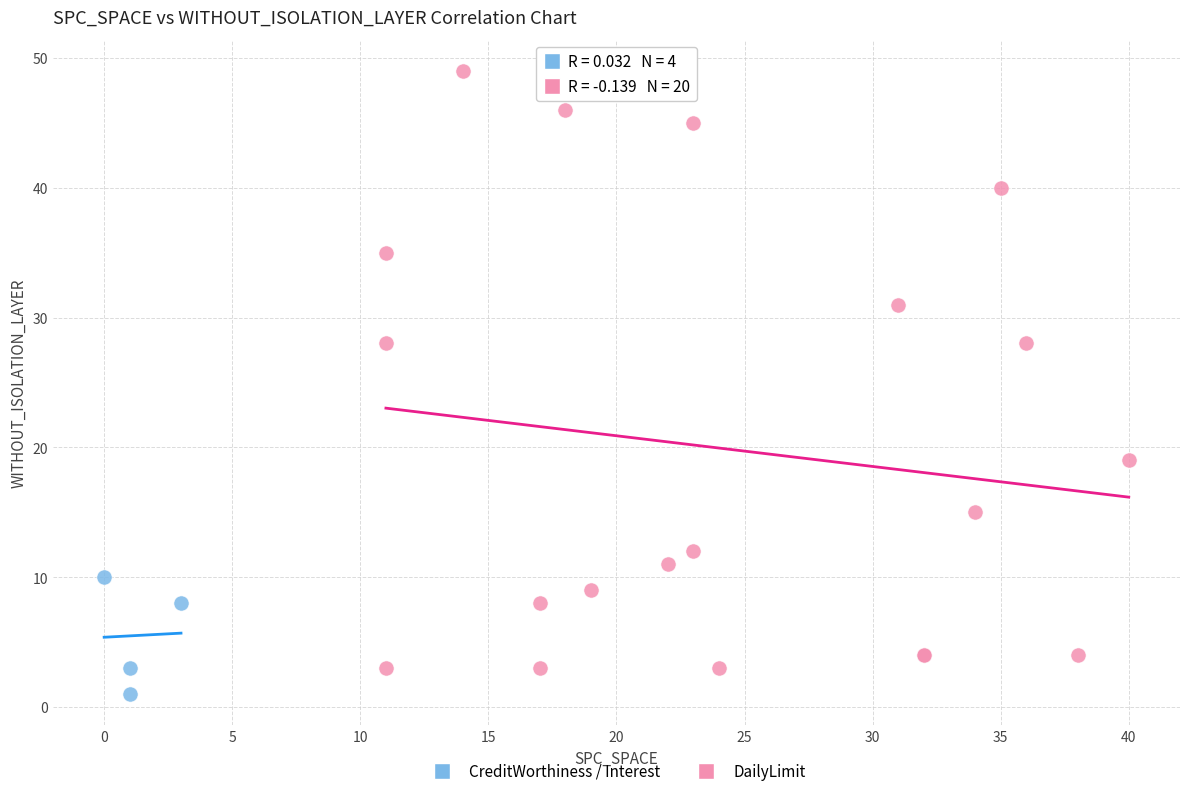

Which series reaches the maximum Y coordinate?

DailyLimit